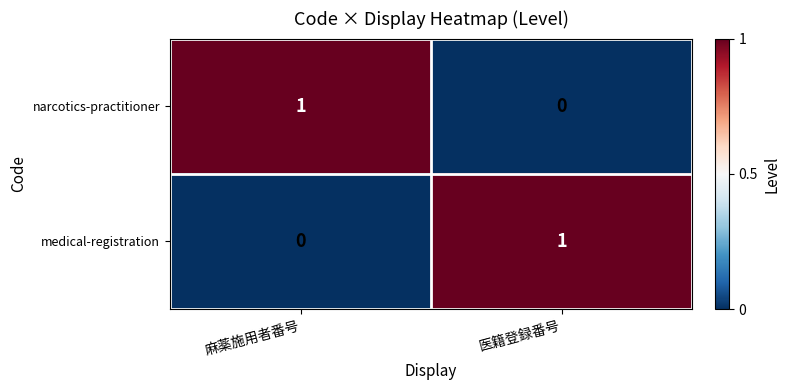

True or false: medical-registration has a value of 0 at 麻薬施用者番号.

True